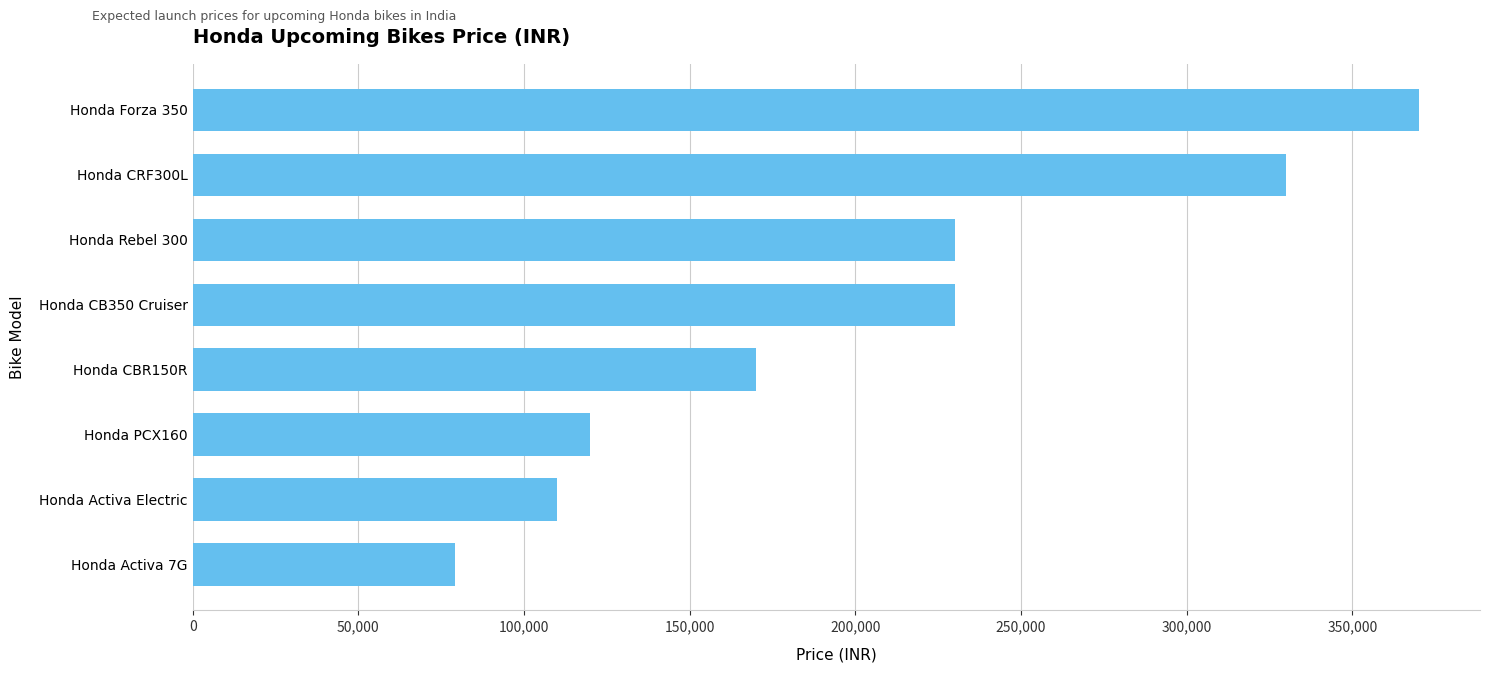

What is the difference between the maximum and minimum values?

291000